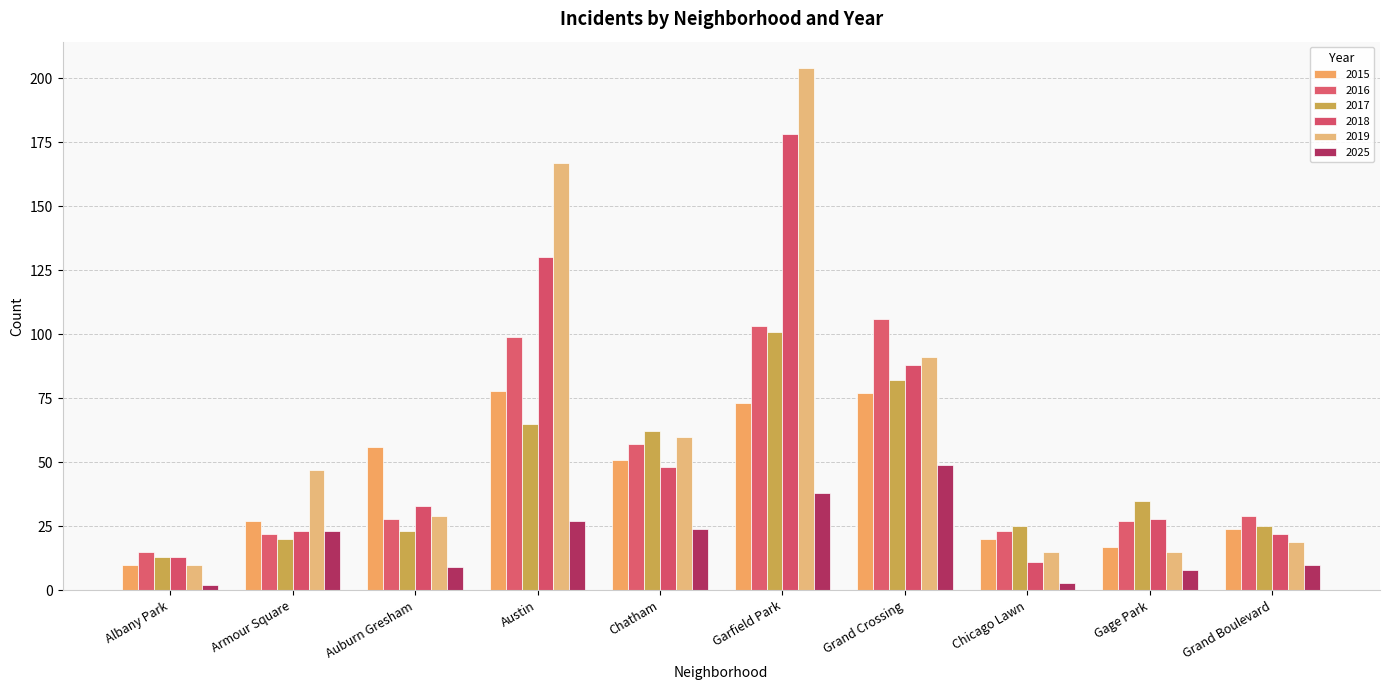

Which category has the lowest value in the 2017 series?

Albany Park